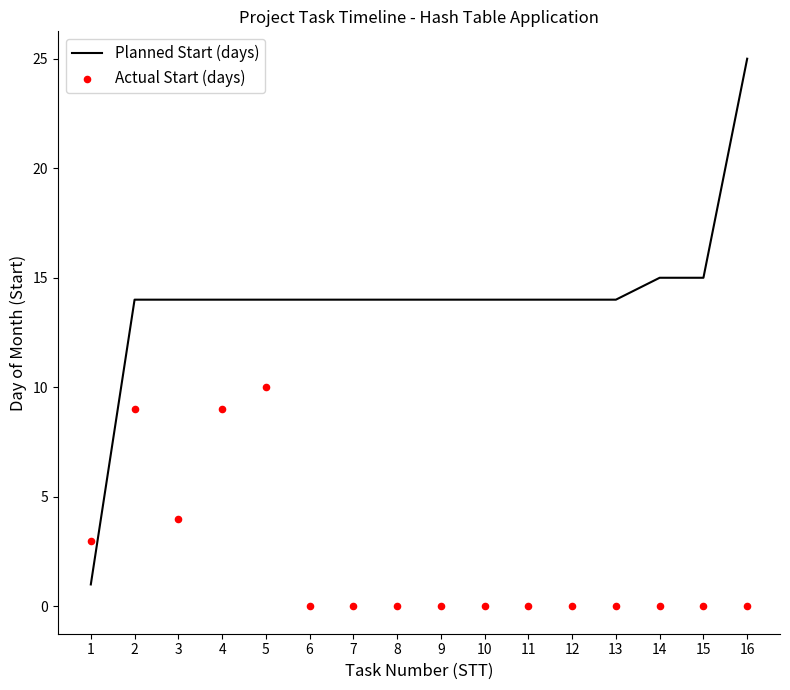

At how many categories does at least one series exceed 0?

16